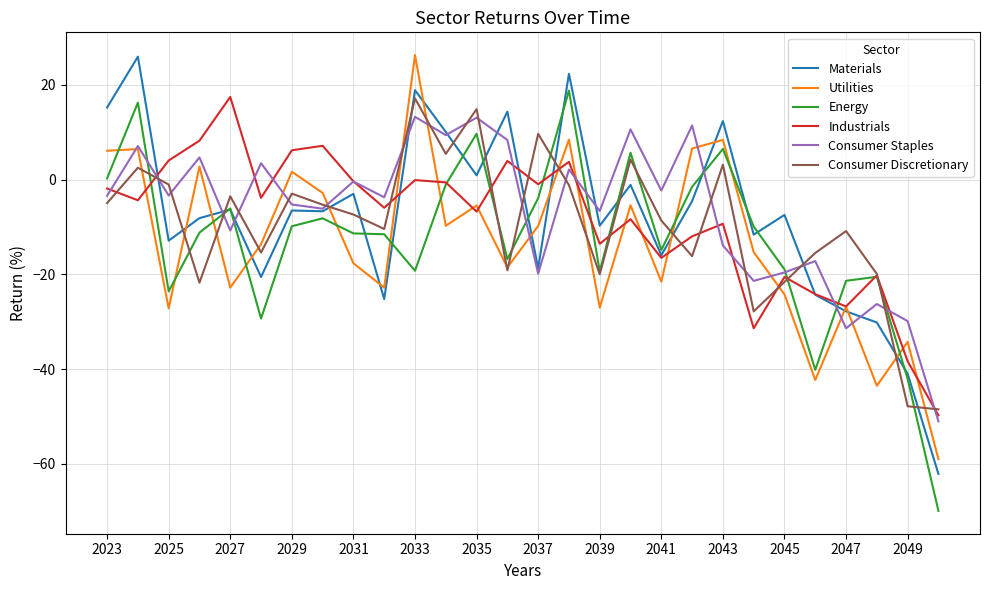

What is the minimum value for Materials?

-62.1